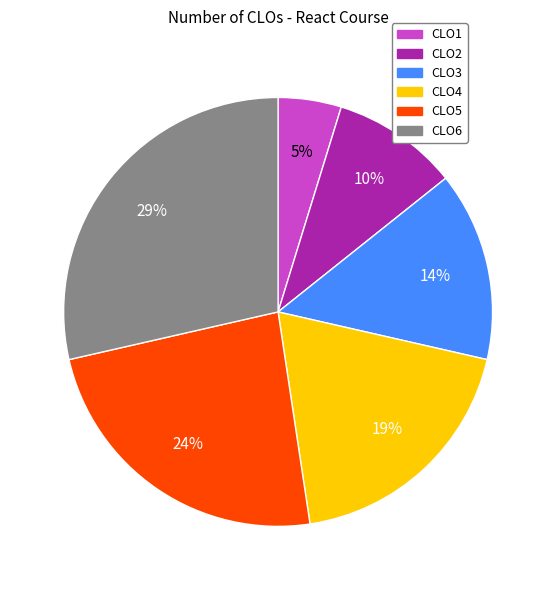

To the nearest percent, what portion does CLO6 represent?

29%